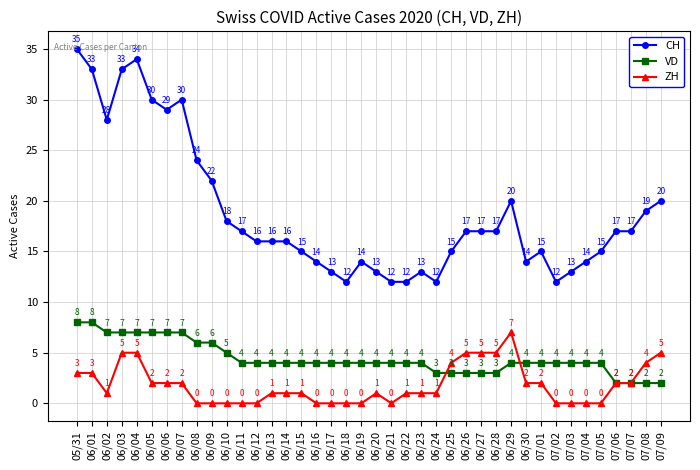

What is the average value of the ZH series?

2